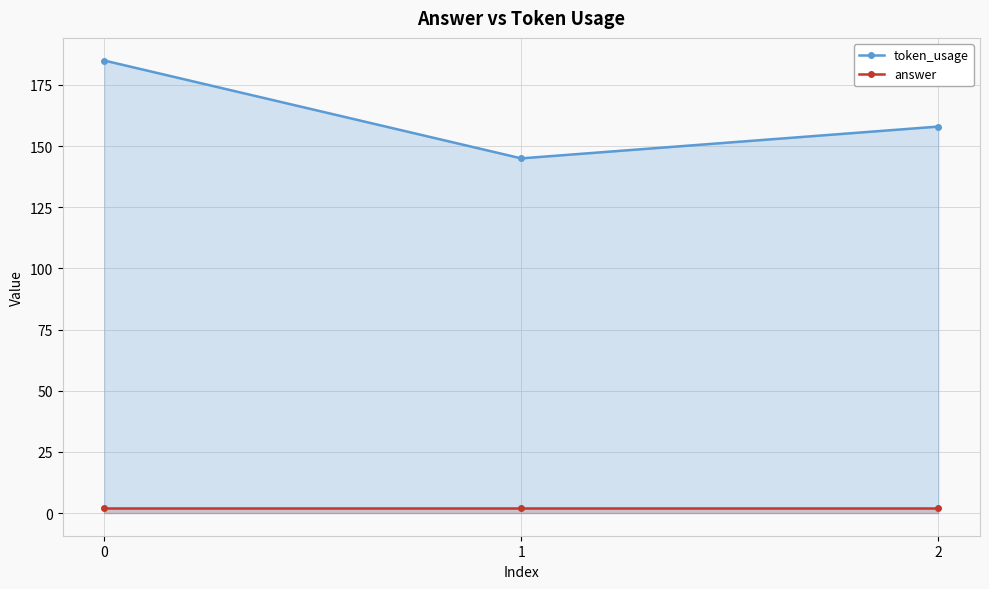

What is the value of the token_usage point at the 2nd from the left?

145